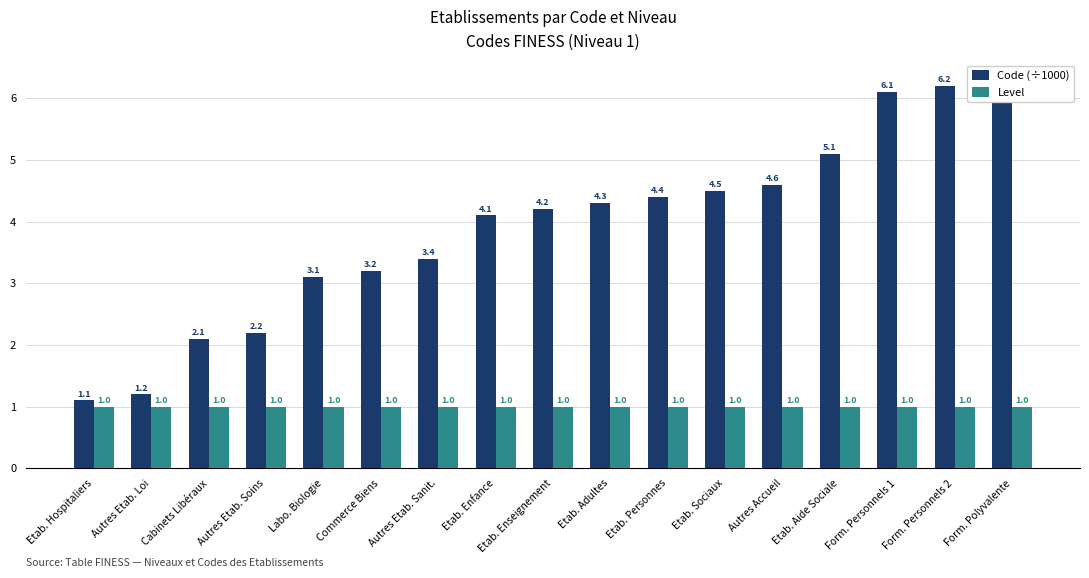

Does the chart contain stacked bars?

No